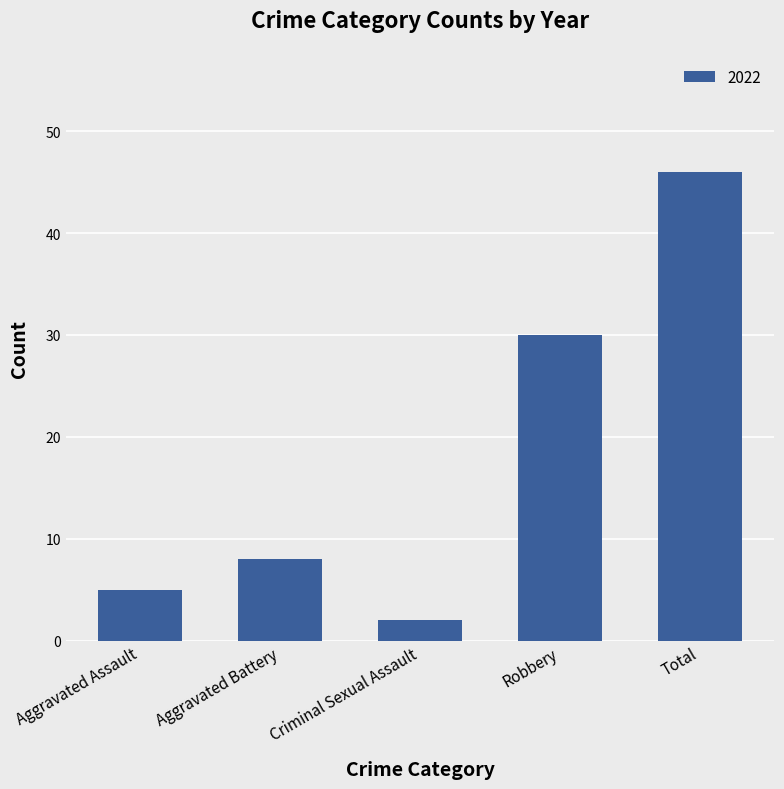

List the labels in order of value, smallest first.

Criminal Sexual Assault, Aggravated Assault, Aggravated Battery, Robbery, Total